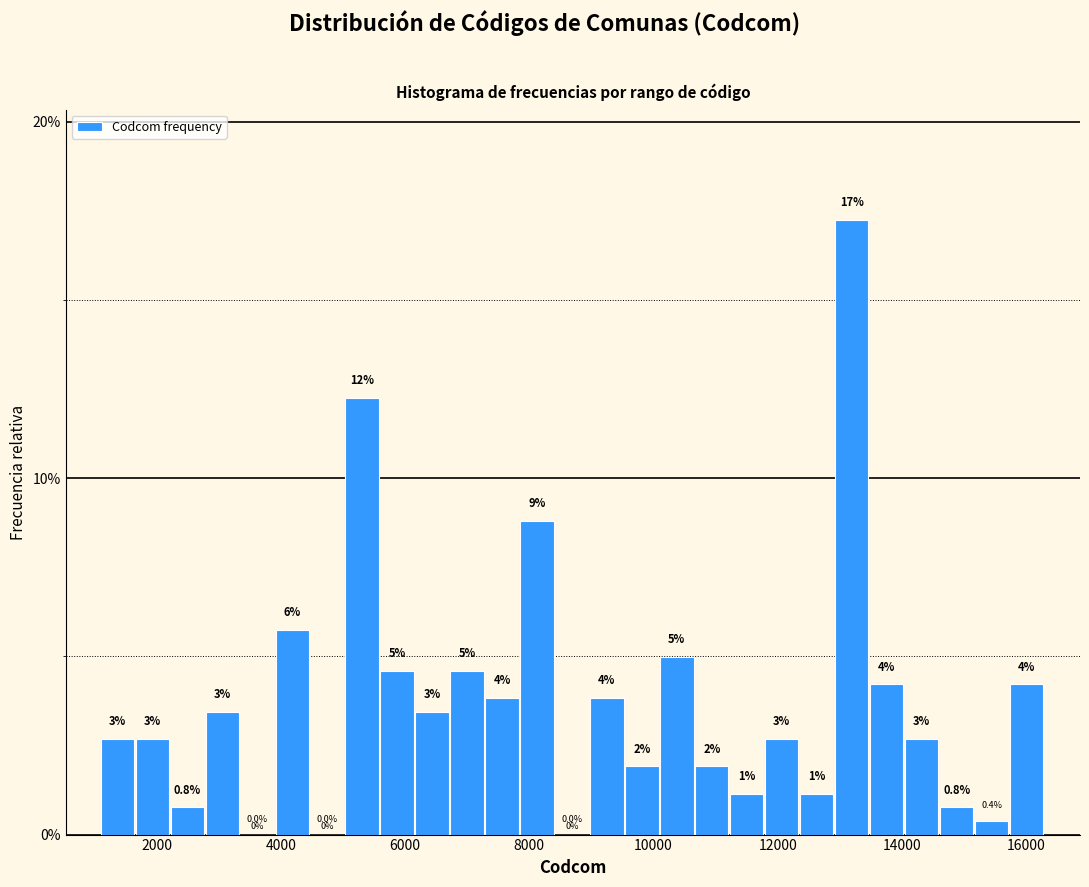

Around what value on the x-axis is the tallest bar? Give the approximate position of its centre, as read against the axis.

13200